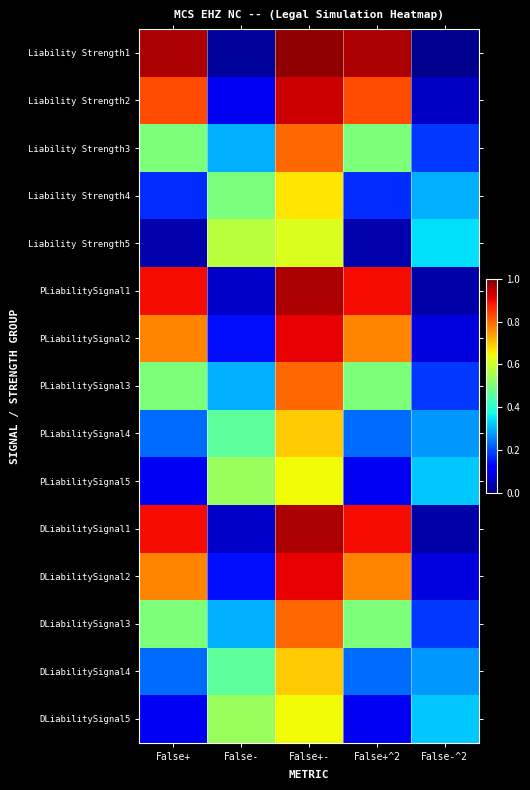

Rank the series by their maximum value, from highest to lowest.

Liability Strength1, PLiabilitySignal1, DLiabilitySignal1, Liability Strength2, PLiabilitySignal2, DLiabilitySignal2, PLiabilitySignal3, DLiabilitySignal3, Liability Strength3, DLiabilitySignal4, PLiabilitySignal4, Liability Strength4, DLiabilitySignal5, PLiabilitySignal5, Liability Strength5